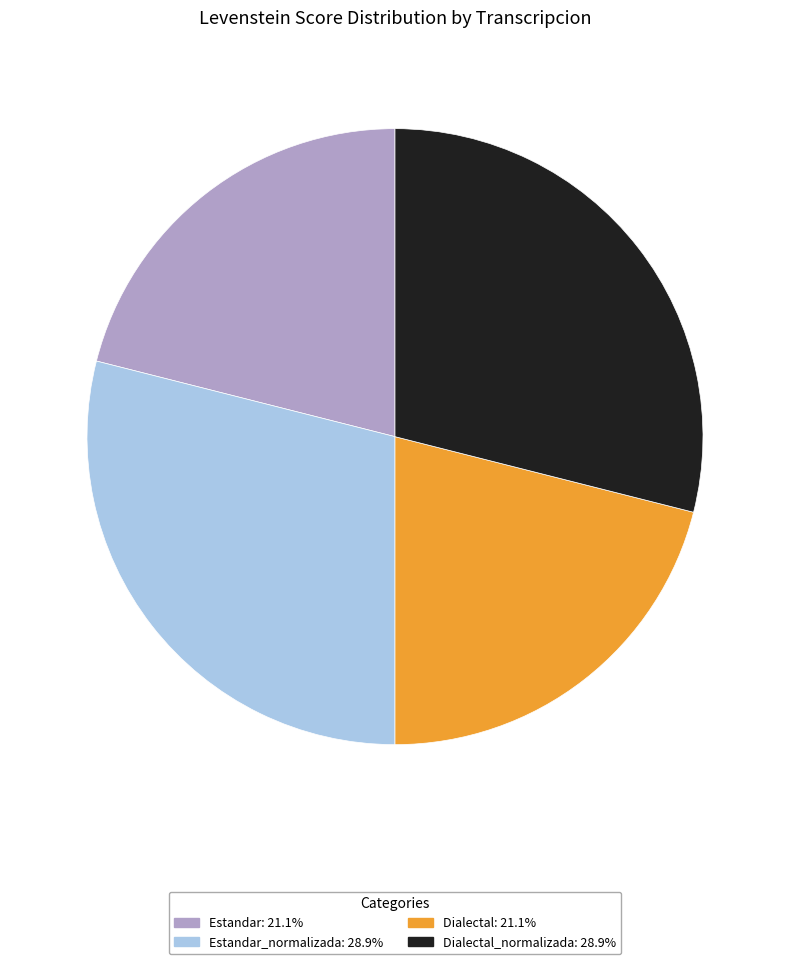

Is there any slice that represents more than half of the pie?

No